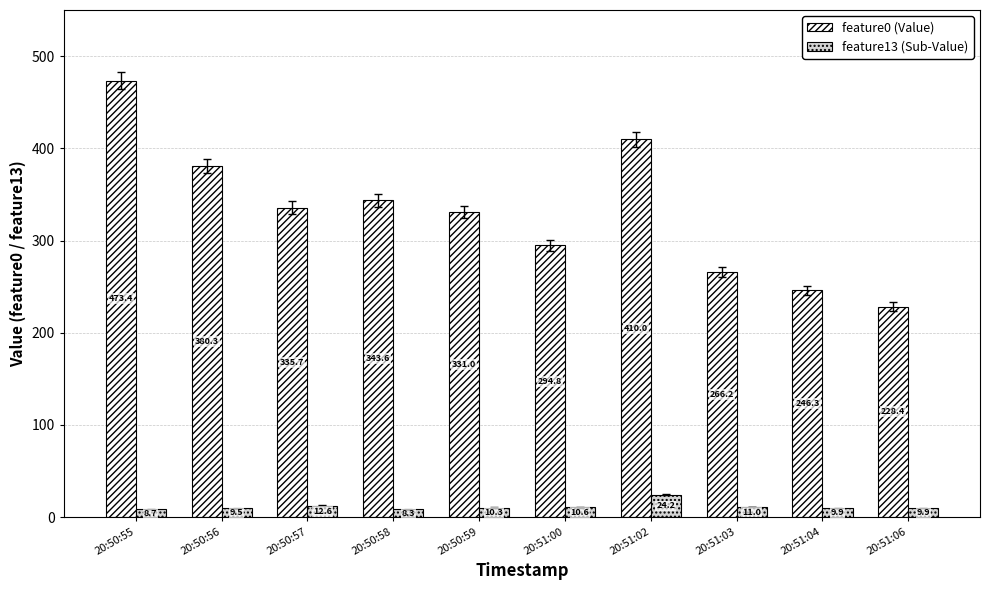

How many values in the feature13 (Sub-Value) series exceed 10?

5